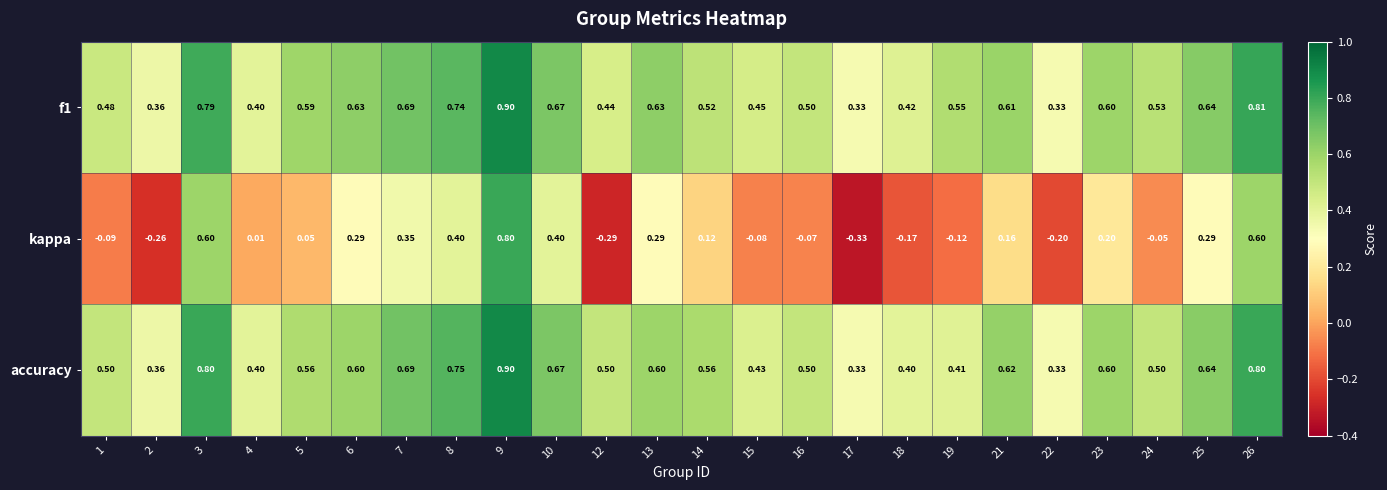

Which series has the largest range (max minus min)?

kappa